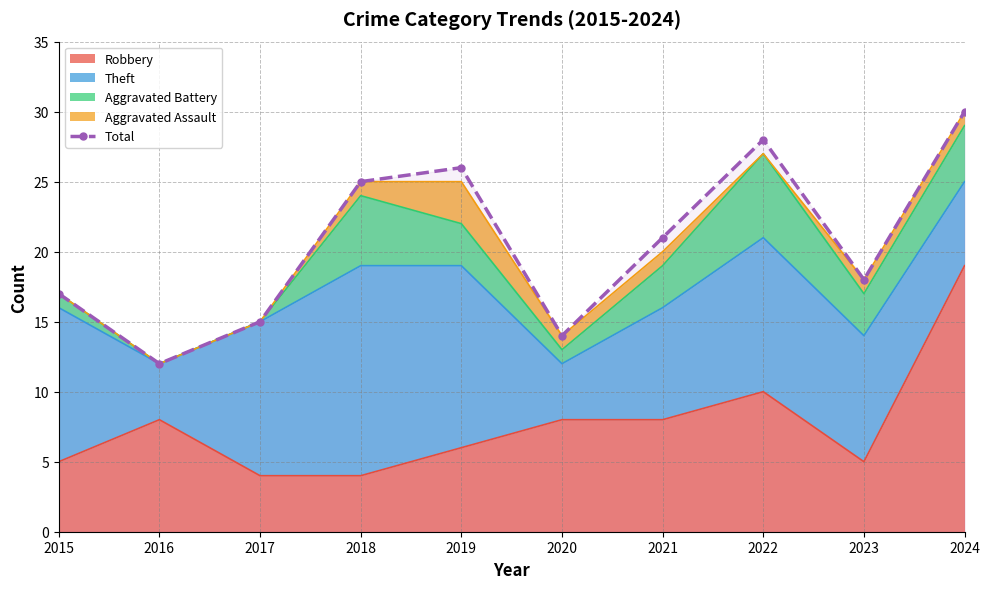

What is the difference between the maximum and second lowest values?

16